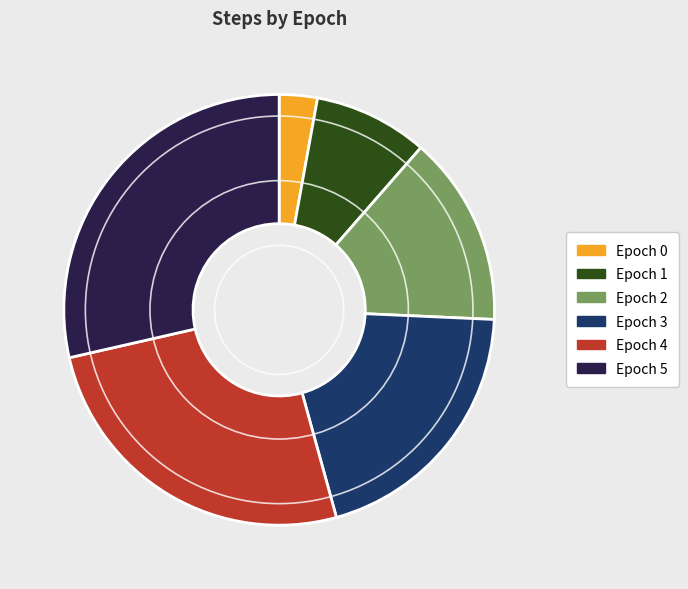

True or false: Epoch 2 accounts for 14% of the total.

True